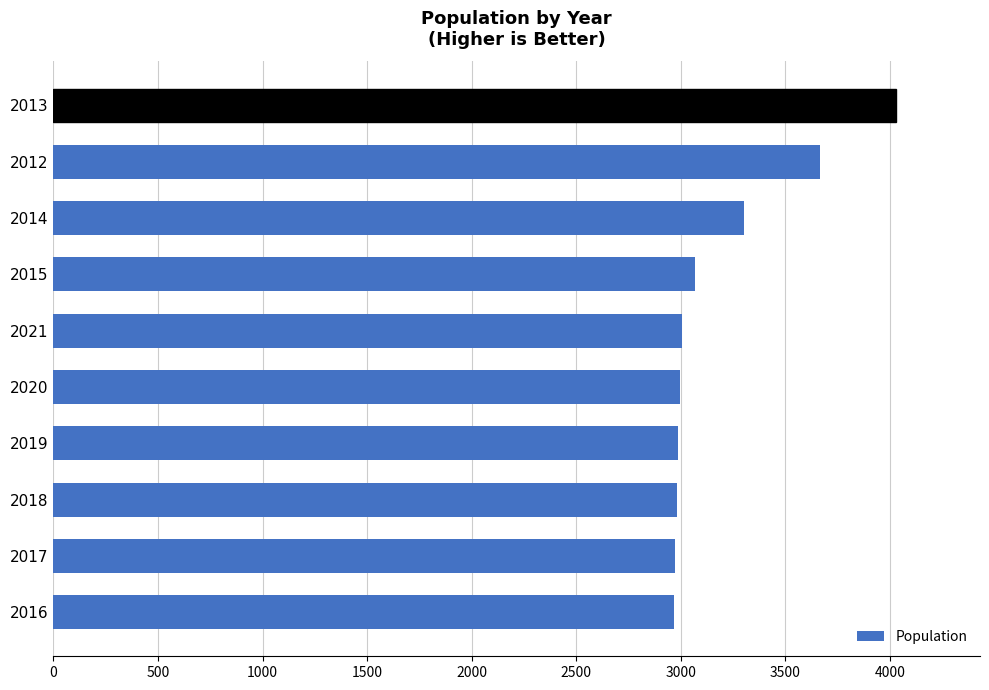

The value at 2015 is 3066. True or false?

True